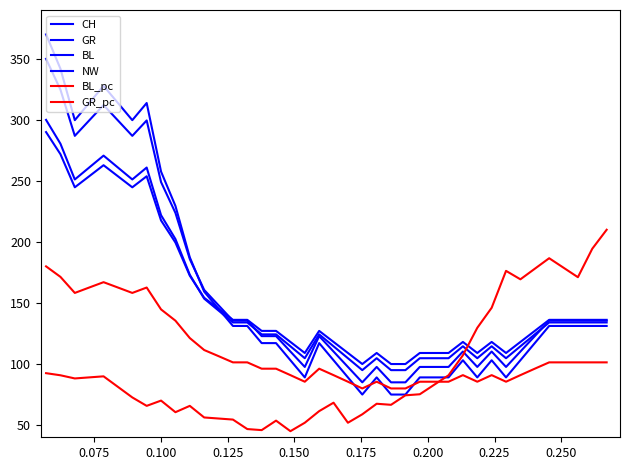

In CH, how many points are lower than both neighbors (excluding endpoints)?

6